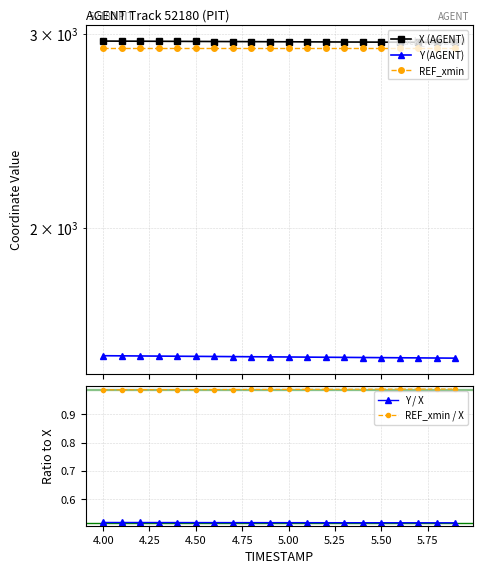

True or false: REF_xmin / X and Y / X cross at least once.

False